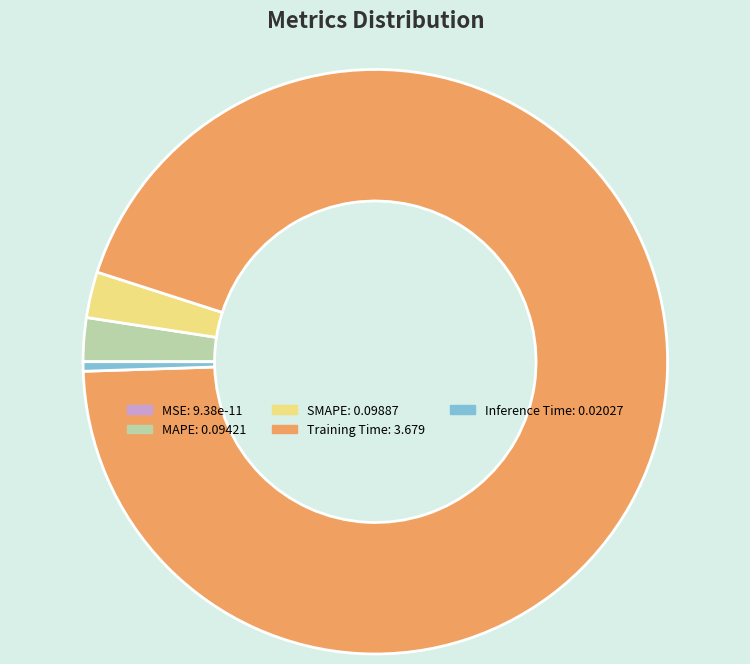

Combined, do MAPE and SMAPE account for over 50%?

No